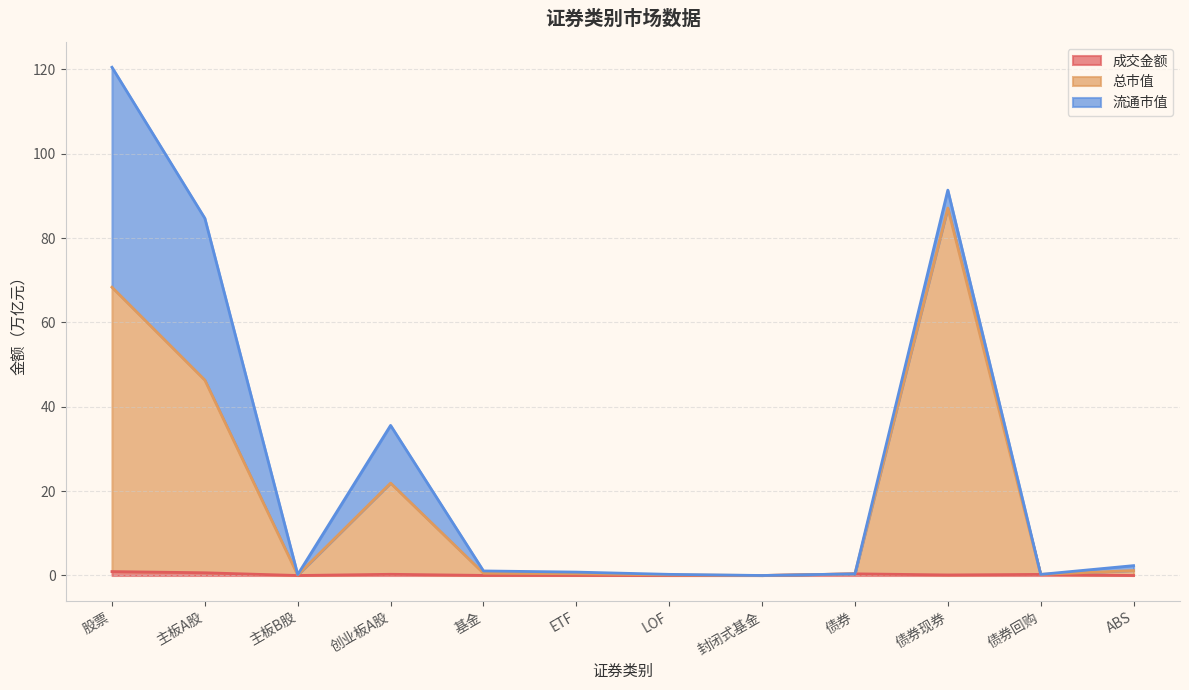

Does the chart have visible grid lines?

Yes